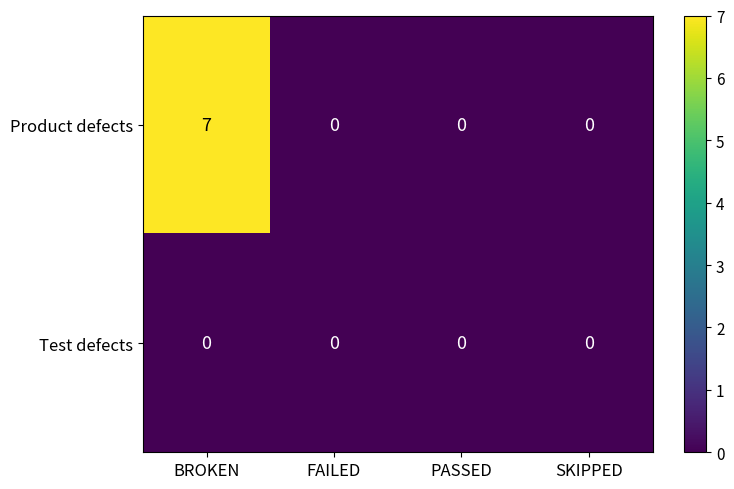

Reading left to right, list all the values displayed in this chart.

Product defects: BROKEN=7	FAILED=0	PASSED=0	SKIPPED=0
Test defects: BROKEN=0	FAILED=0	PASSED=0	SKIPPED=0